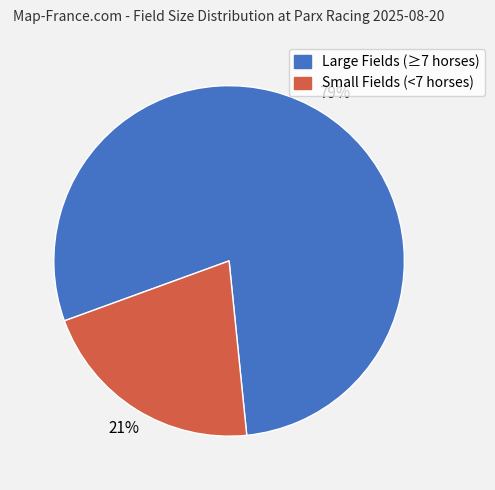

To the nearest percent, what is the difference between the largest and smallest slice percentages?

58%